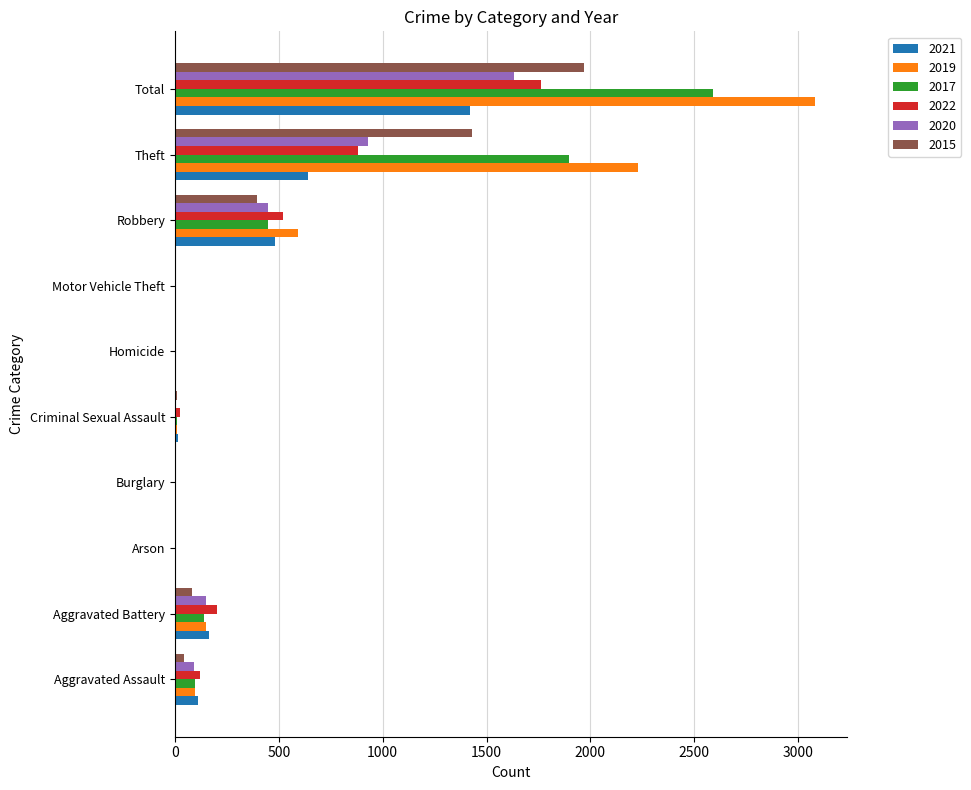

At which category is the sum across all series the highest?

Total